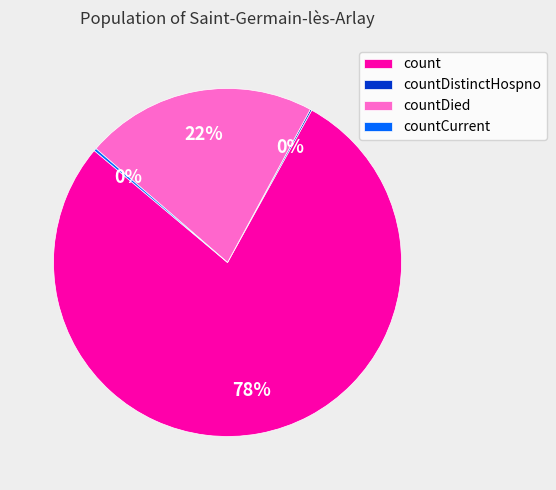

What percentage is the count slice, to the nearest percent?

78%